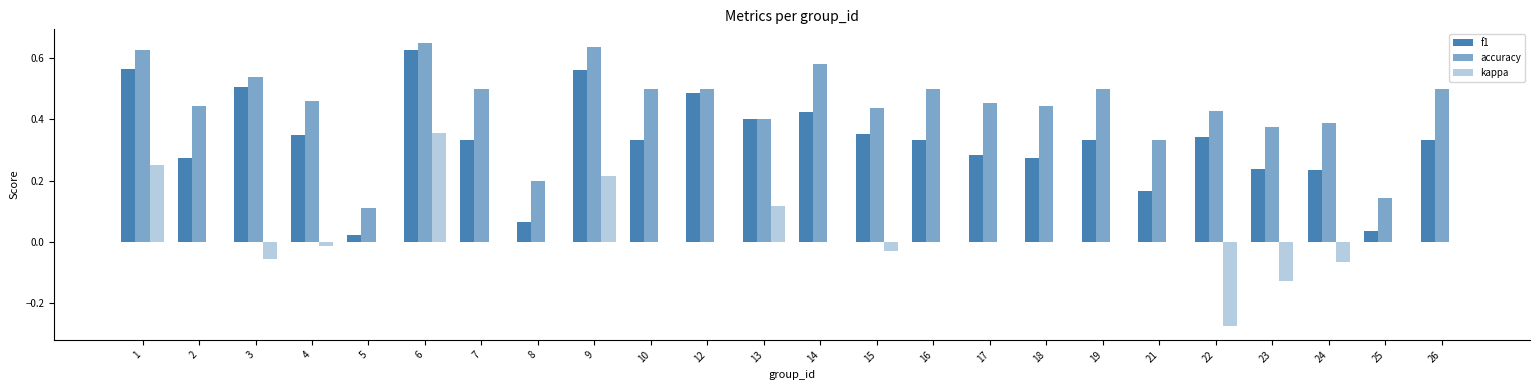

Rank the categories by f1 value from highest to lowest.

6, 1, 9, 3, 12, 14, 13, 15, 4, 22, 7, 10, 16, 19, 26, 17, 2, 18, 23, 24, 21, 8, 25, 5